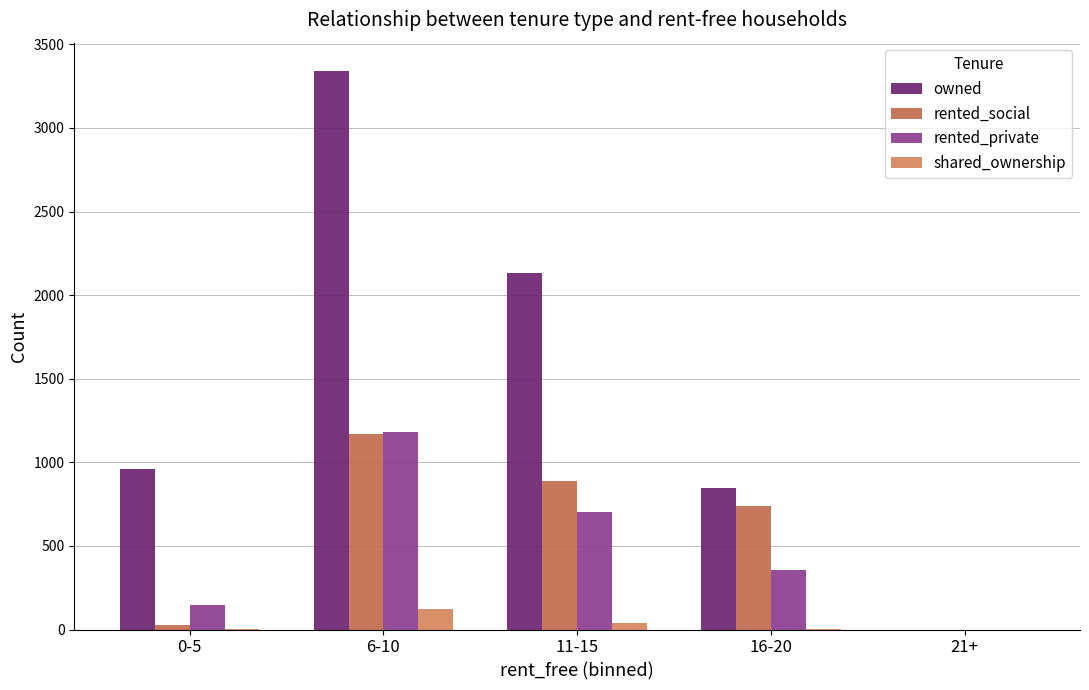

Reading right to left, transcribe all the data shown in this chart.

owned: 0	845	2131	3343	958
rented_social: 0	736	890	1168	27
rented_private: 0	358	702	1179	147
shared_ownership: 0	6	41	121	4